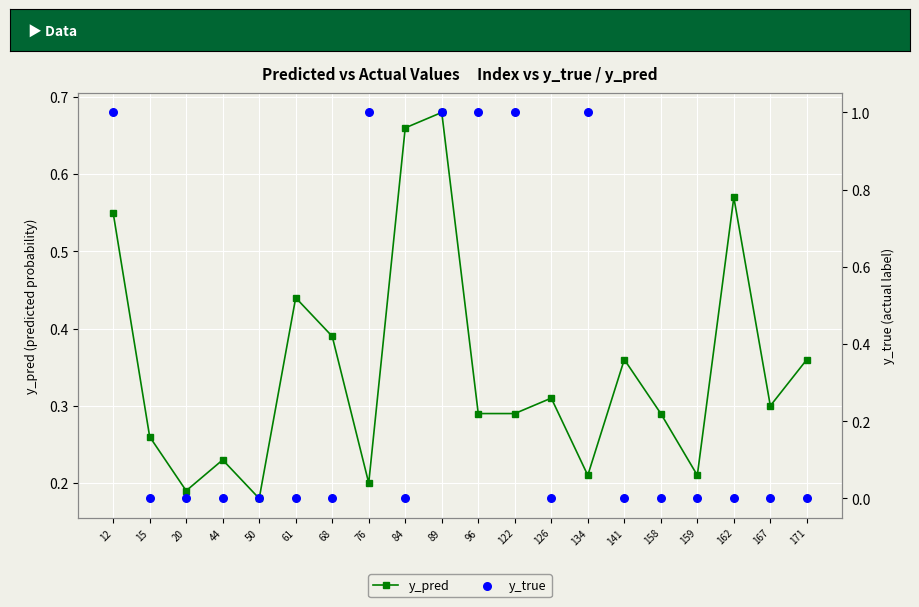

What is the total value across all series at 171?

0.4